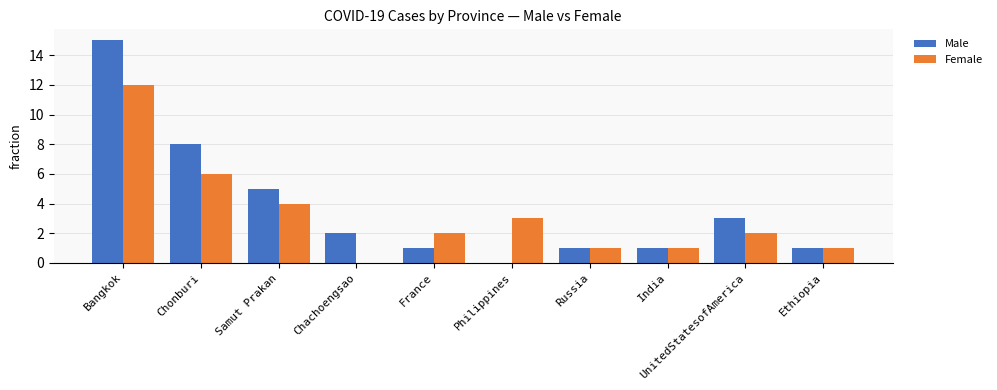

Reading left to right, what are all the values shown in this chart?

Male: Bangkok=15	Chonburi=8	Samut Prakan=5	Chachoengsao=2	France=1	Philippines=0	Russia=1	India=1	UnitedStatesofAmerica=3	Ethiopia=1
Female: Bangkok=12	Chonburi=6	Samut Prakan=4	Chachoengsao=0	France=2	Philippines=3	Russia=1	India=1	UnitedStatesofAmerica=2	Ethiopia=1